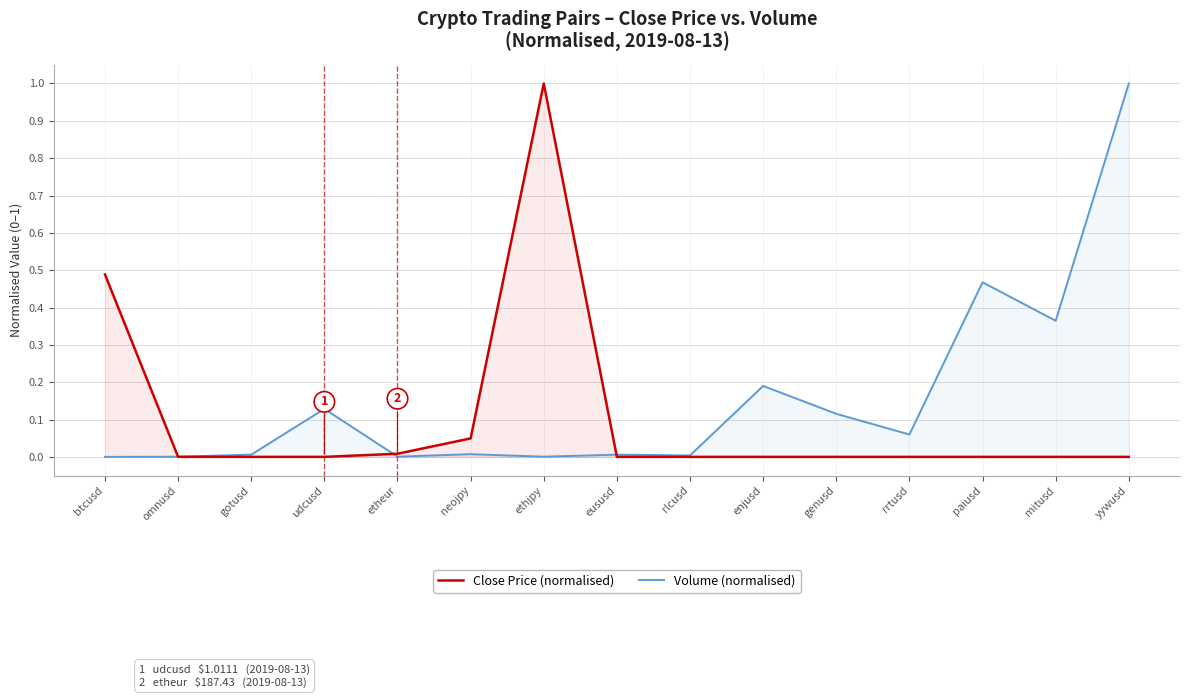

What is the difference between the maximum and minimum values in the Close Price (normalised) series?

1.0